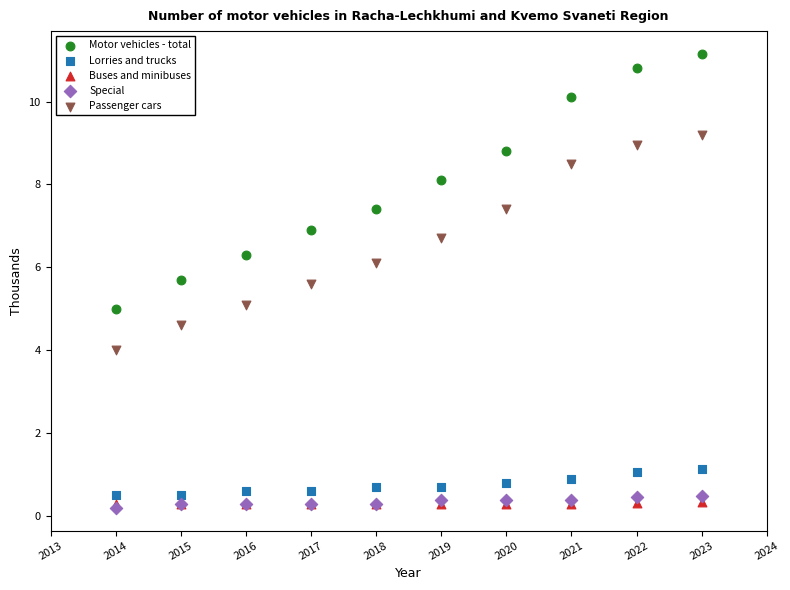

Which series has the largest Y range (max minus min)?

Motor vehicles - total